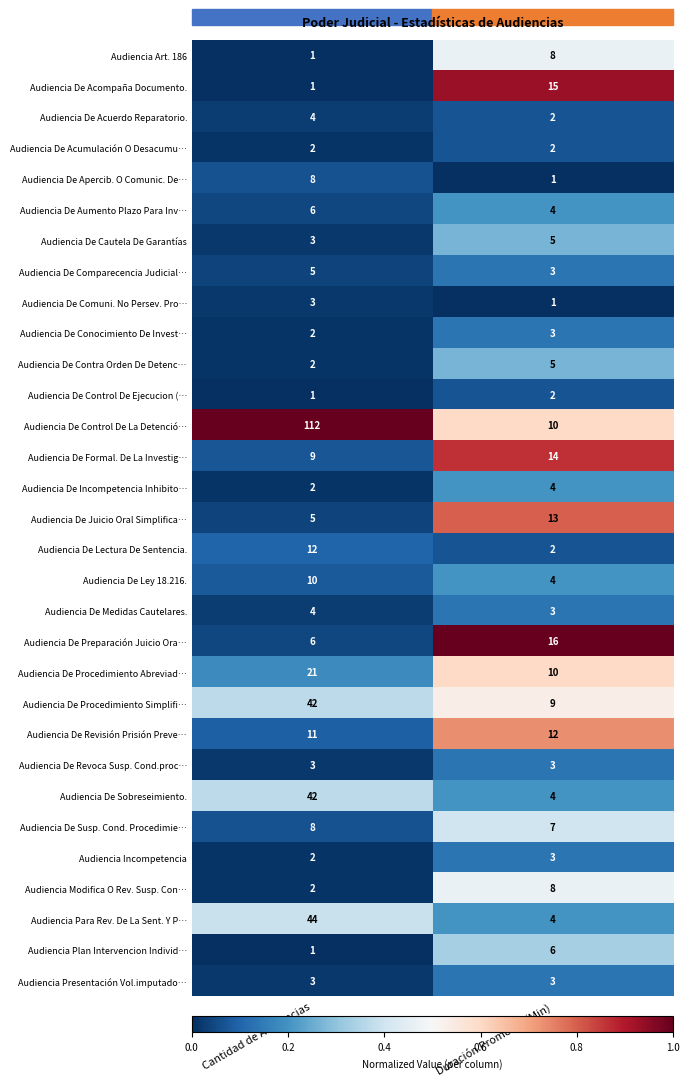

Rank the categories by Audiencia De Procedimiento Simplifi… value from highest to lowest.

Cantidad de Audiencias, Duración Promedio (Min)